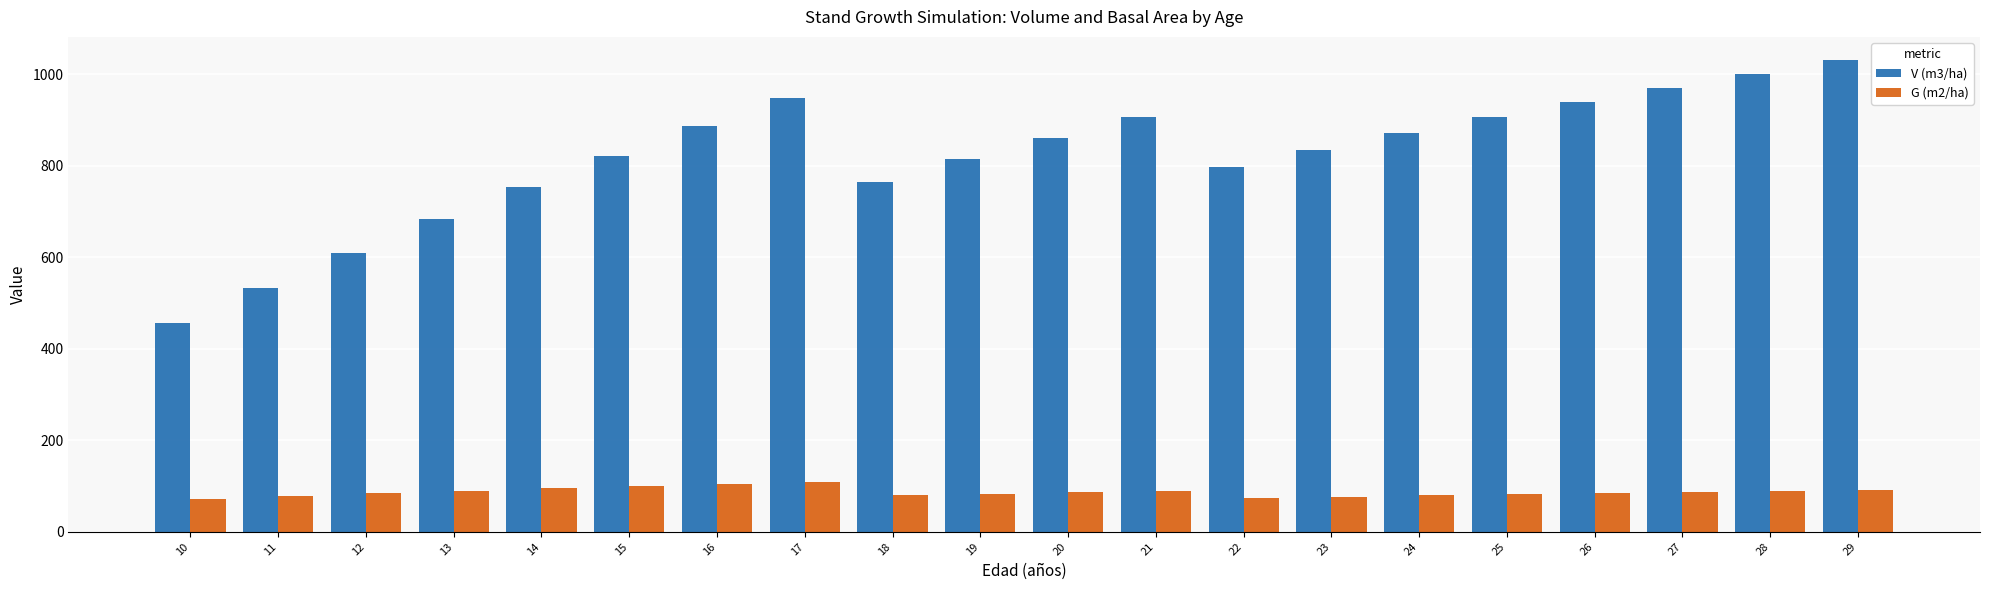

Count the number of data series in this chart.

2